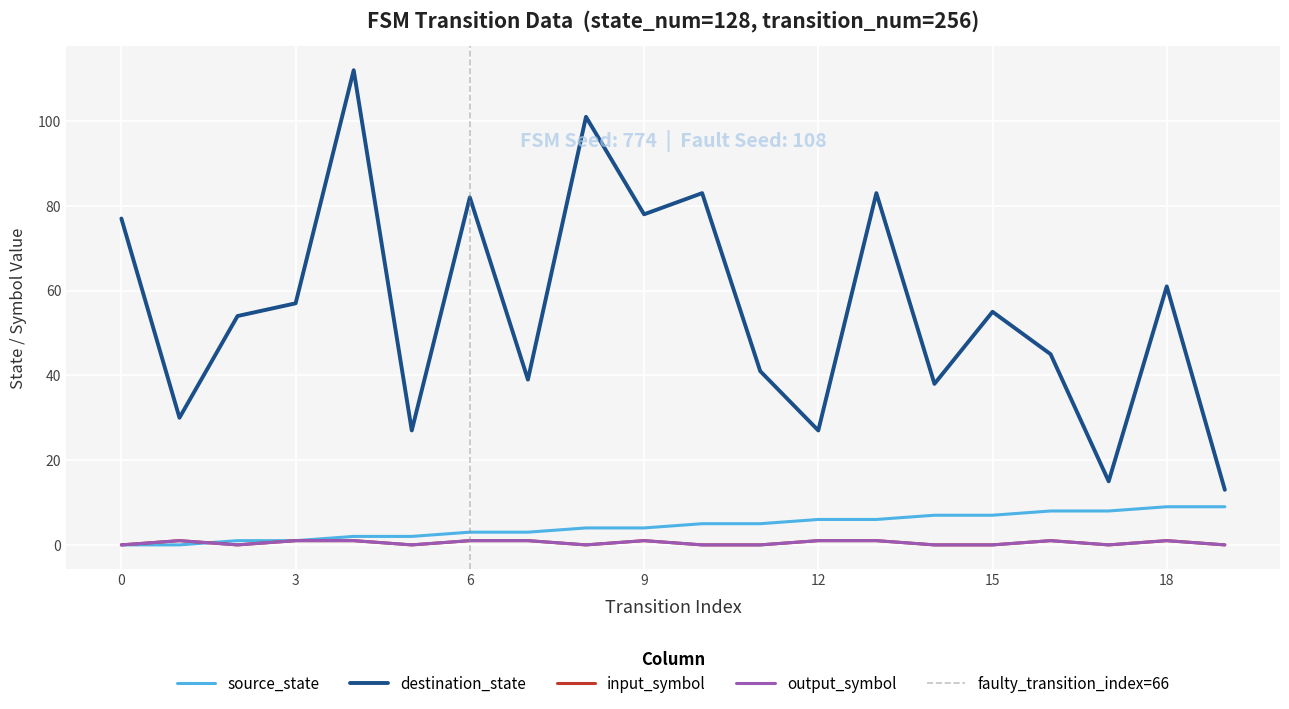

What is the spread (max minus min) of values at 18?

60